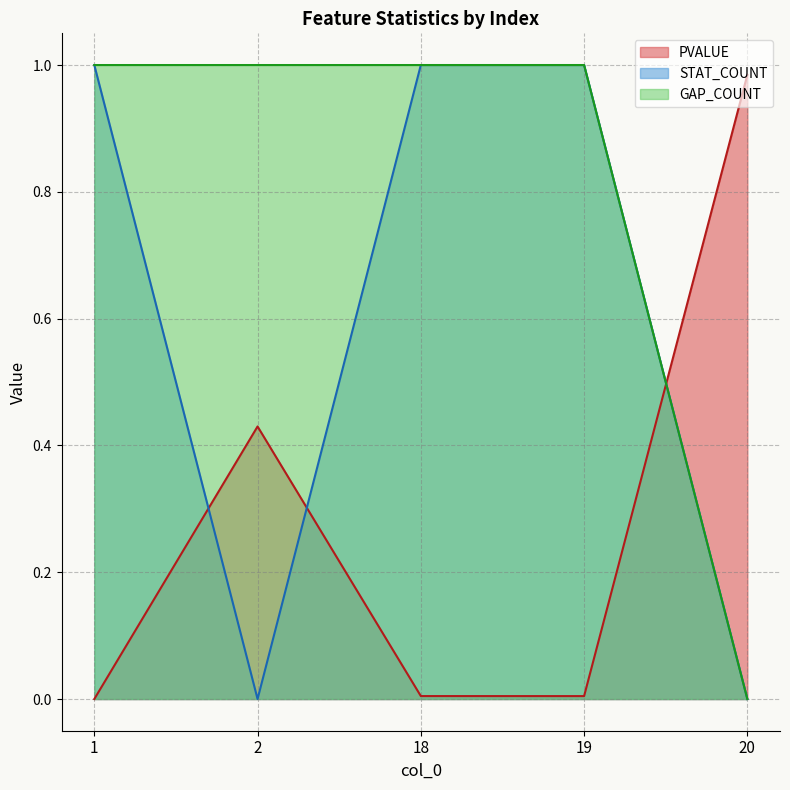

What is the value of the GAP_COUNT point at the 4th from the left?

1.0